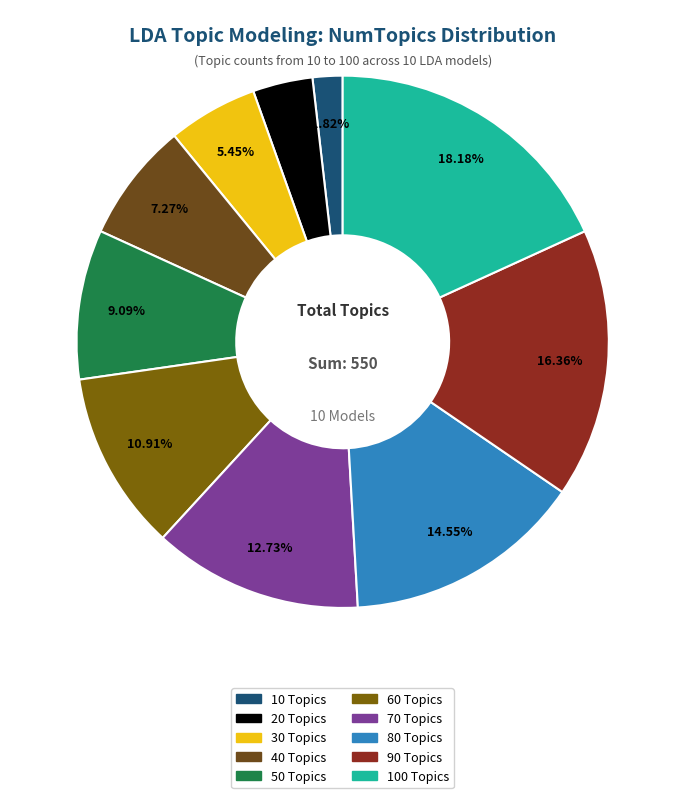

Approximately how many times larger is the value at 20 Topics compared to 50 Topics?

0.4